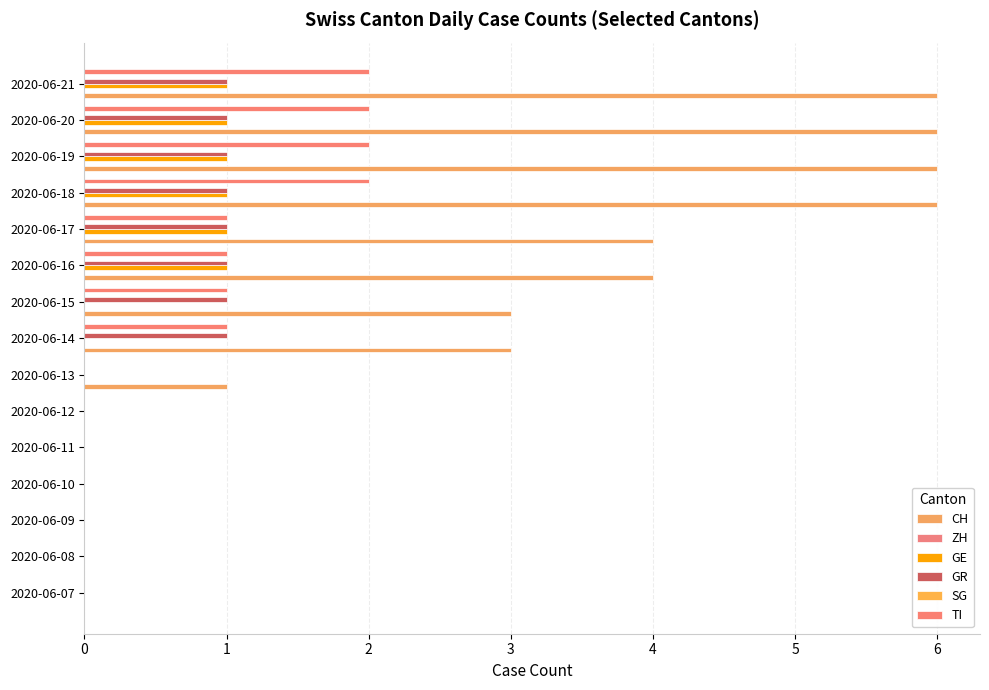

How many categories are shown in the chart?

15